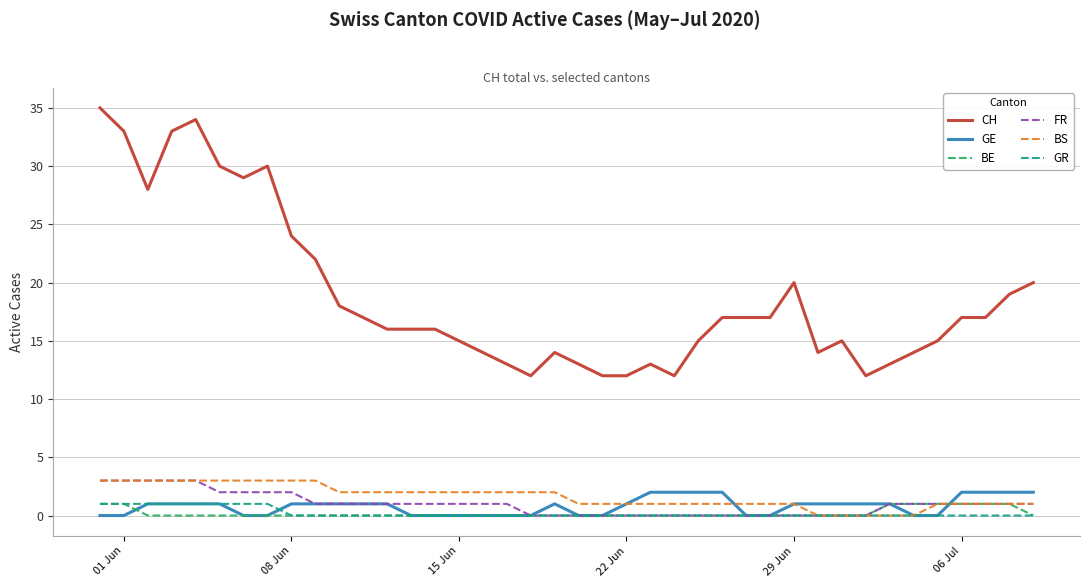

True or false: BS and CH intersect in this chart.

False